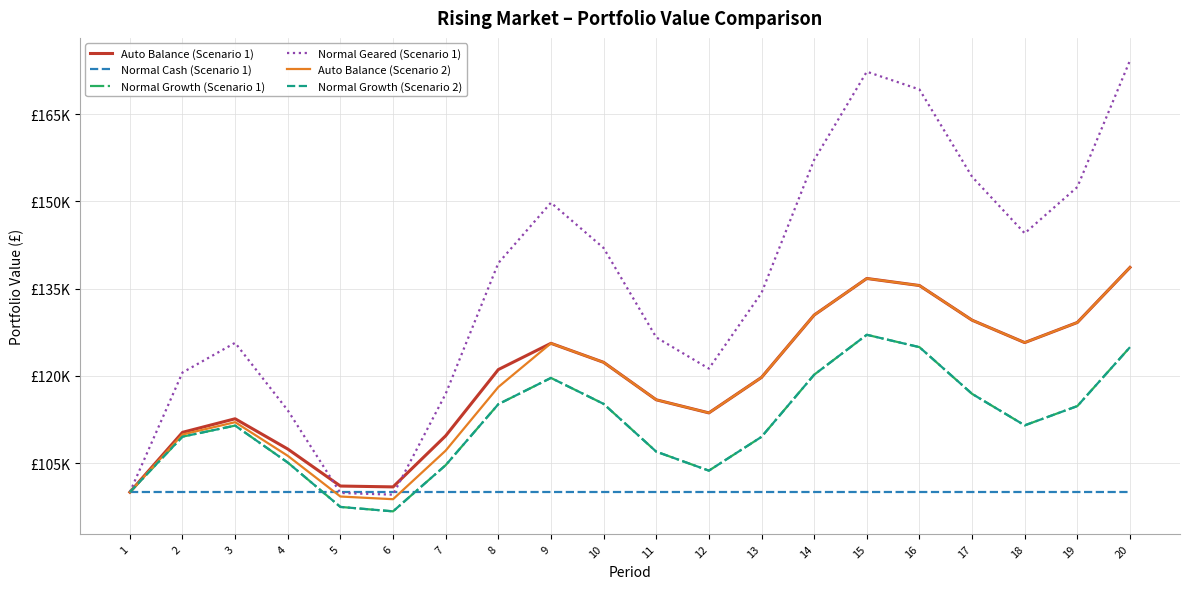

Does the chart display data point markers on the line(s)?

No